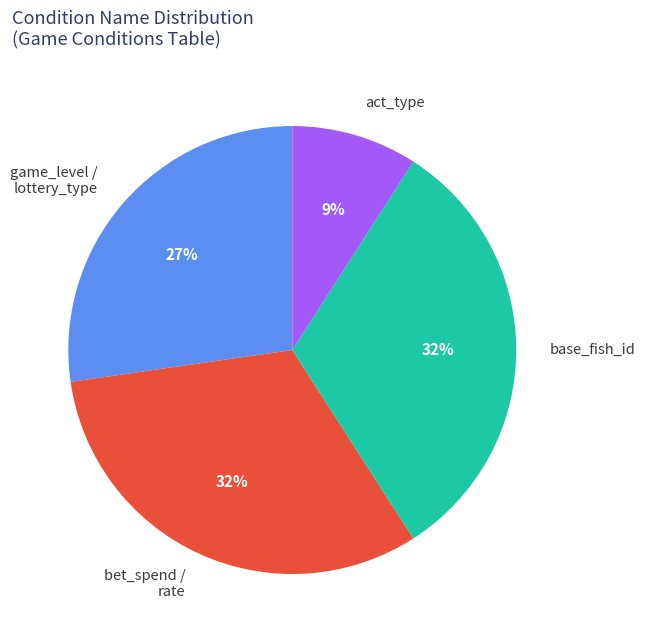

Is it true that act_type is 9% of the pie?

True